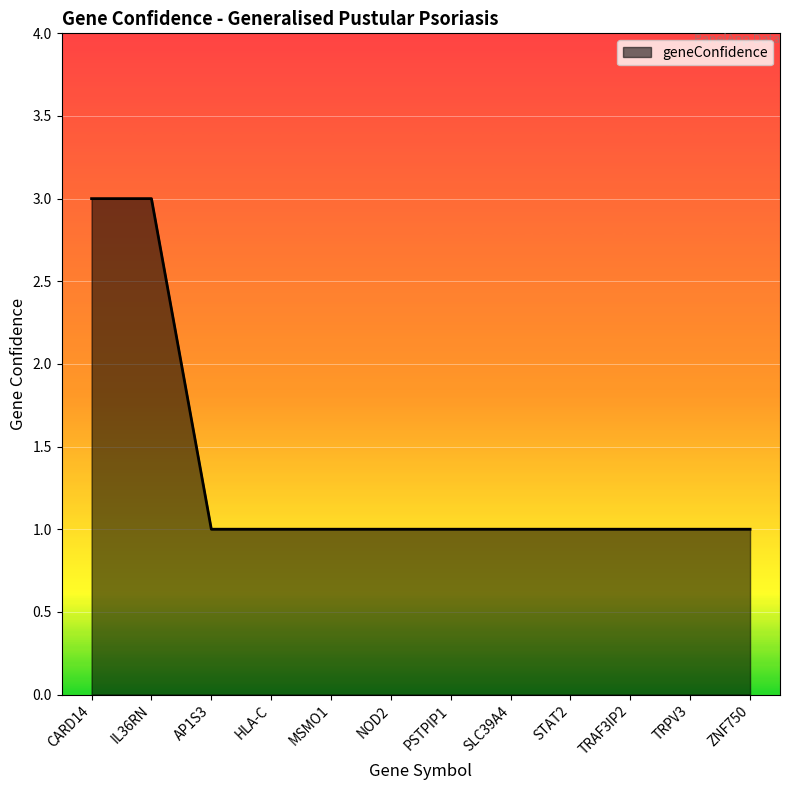

What is the approximate value at TRAF3IP2?

1